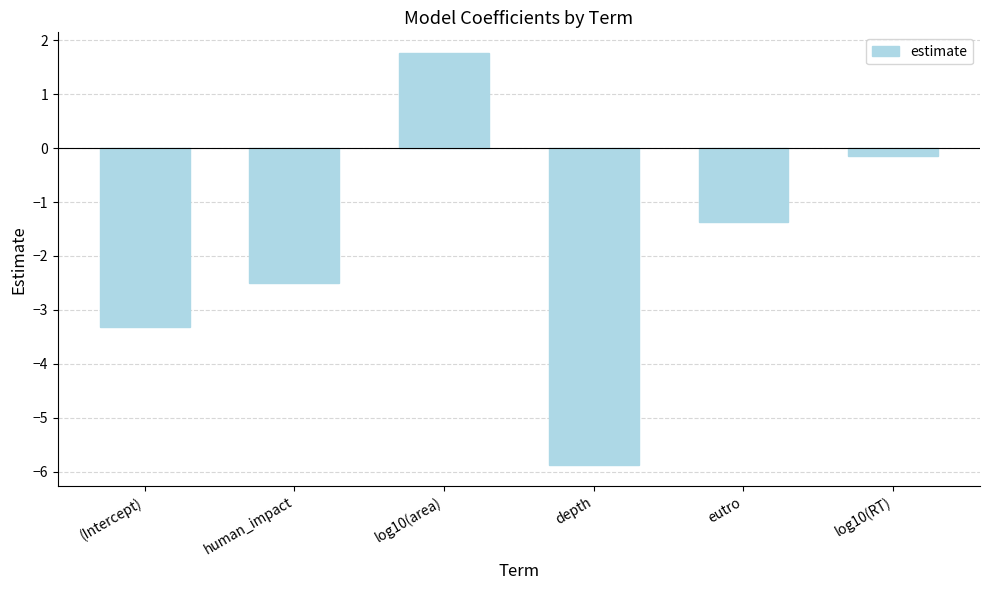

How many categories are shown in the chart?

6